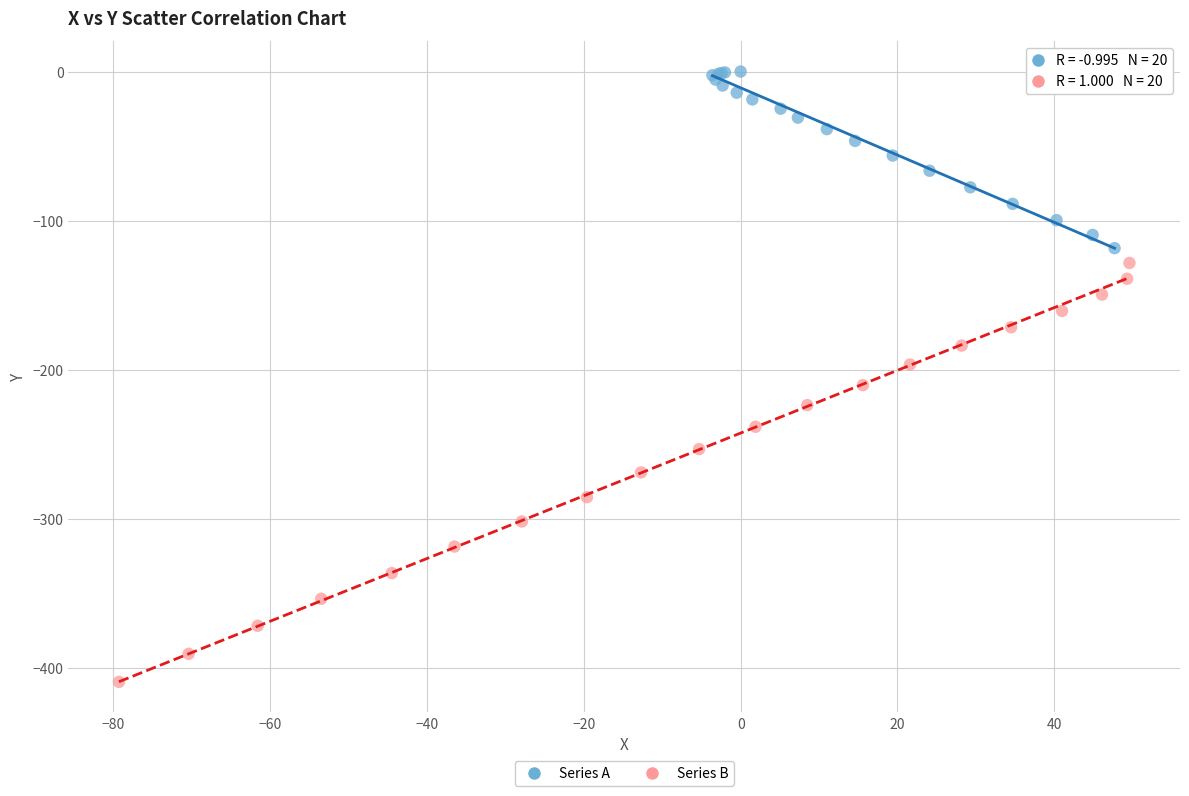

Which series contains the highest Y value?

Series A